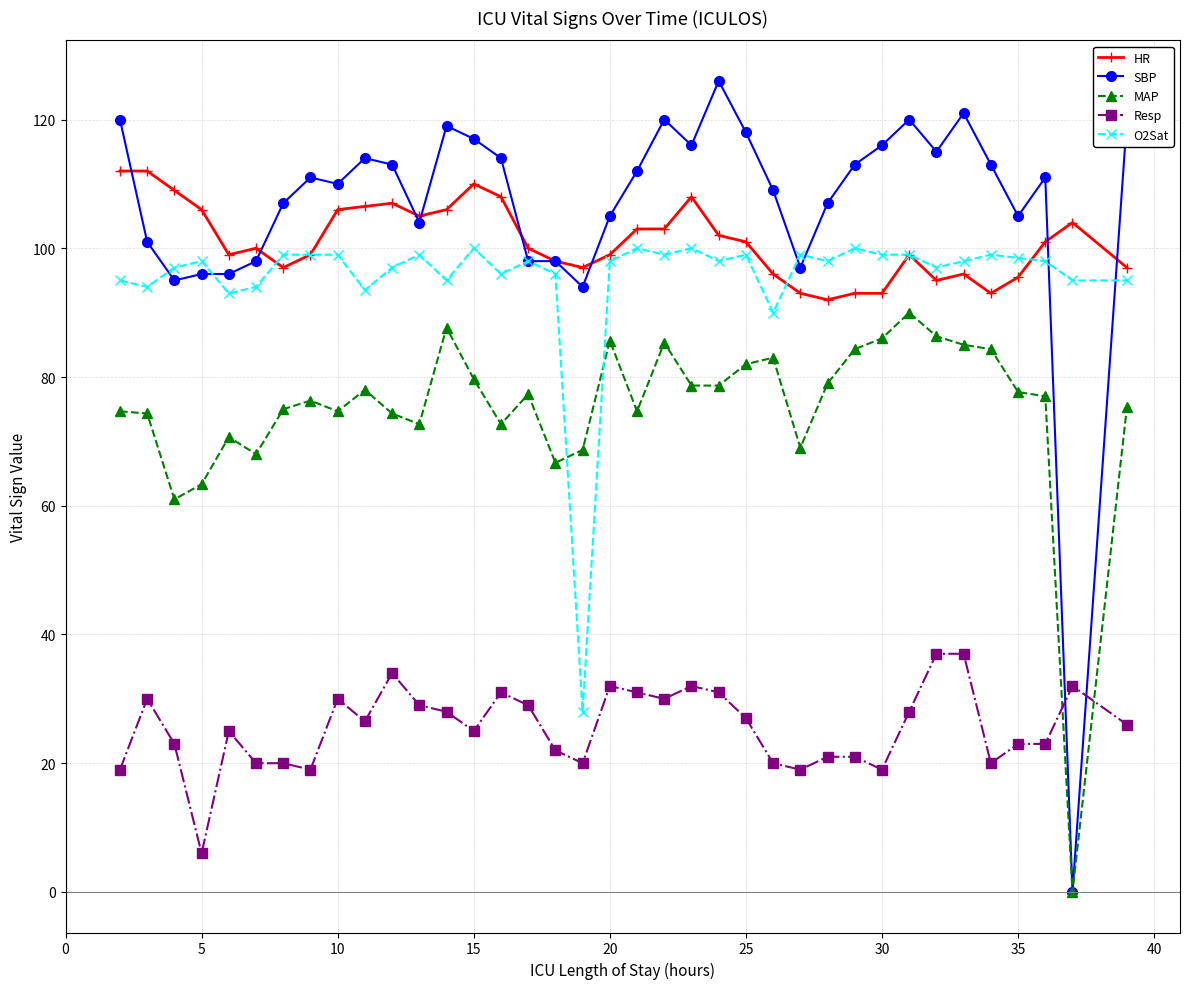

What is the lowest value of the HR series?

92.0